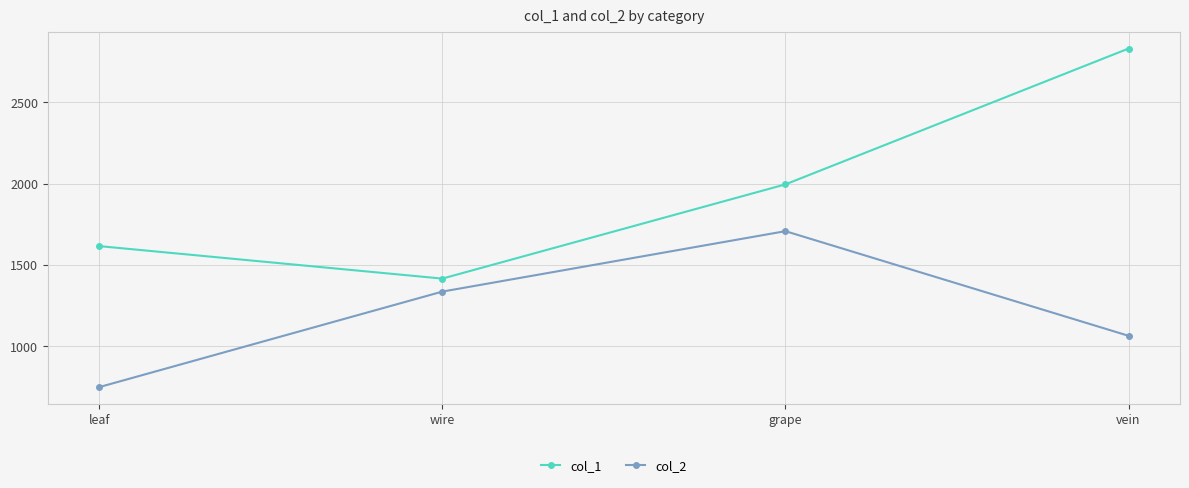

What is the approximate value of col_1 at wire, to the nearest 50?

1400